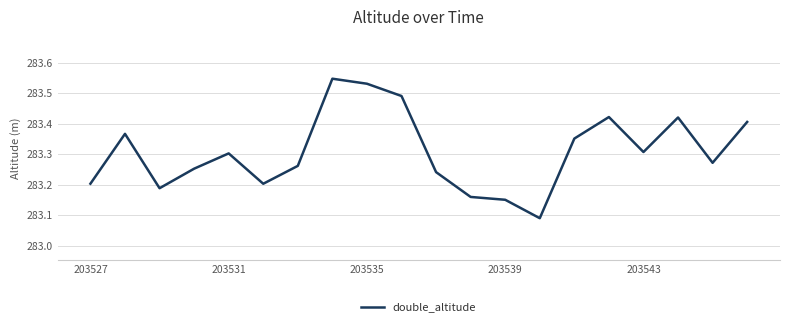

Does the chart display data point markers on the line(s)?

No